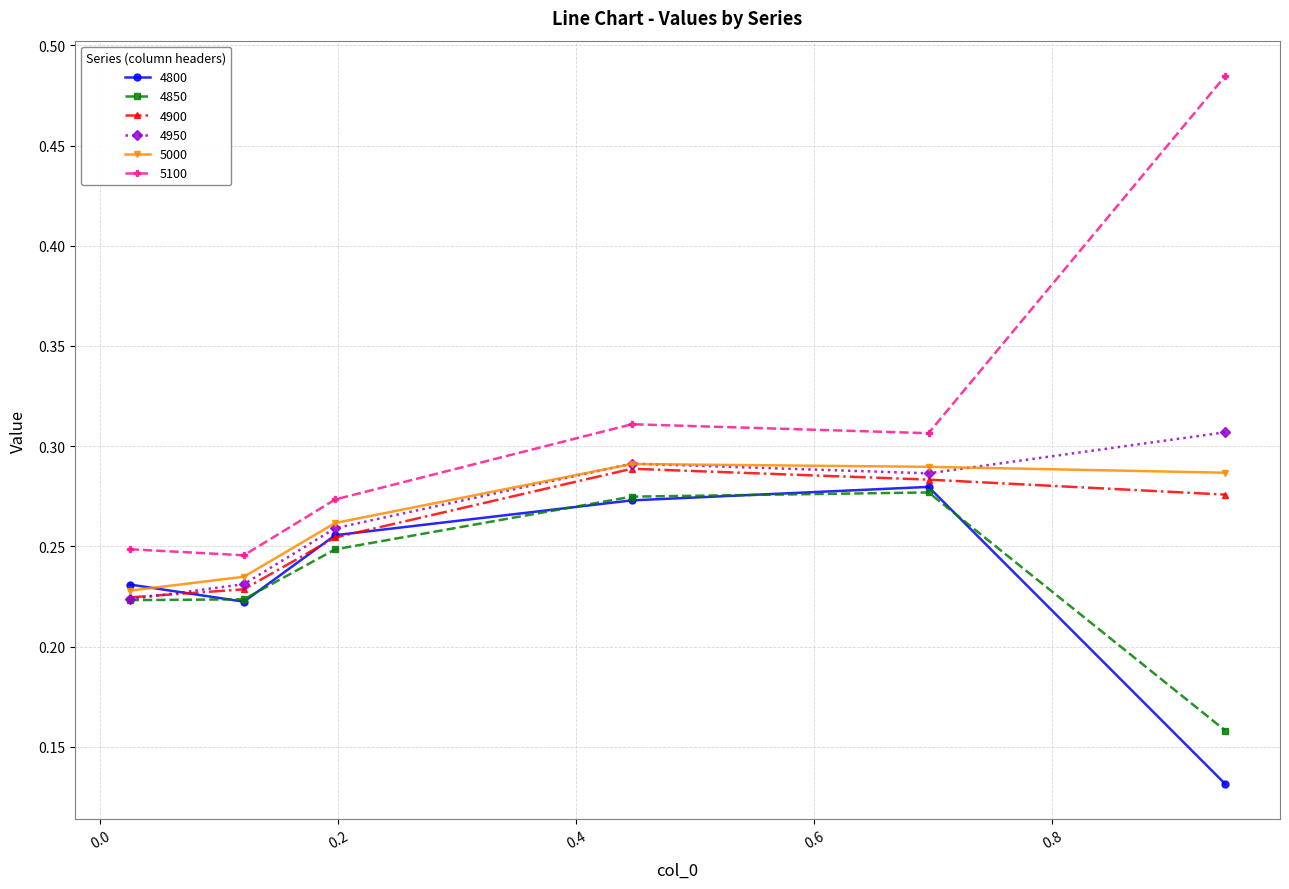

True or false: 4800 and 5100 cross at least once.

False